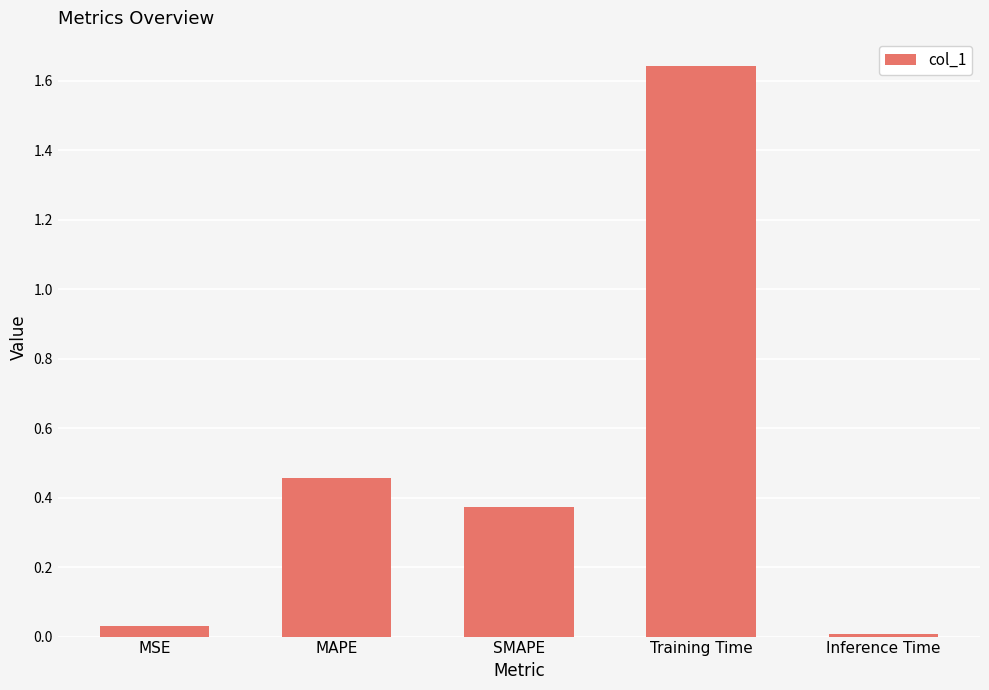

Which has a higher value, Training Time or MSE?

Training Time